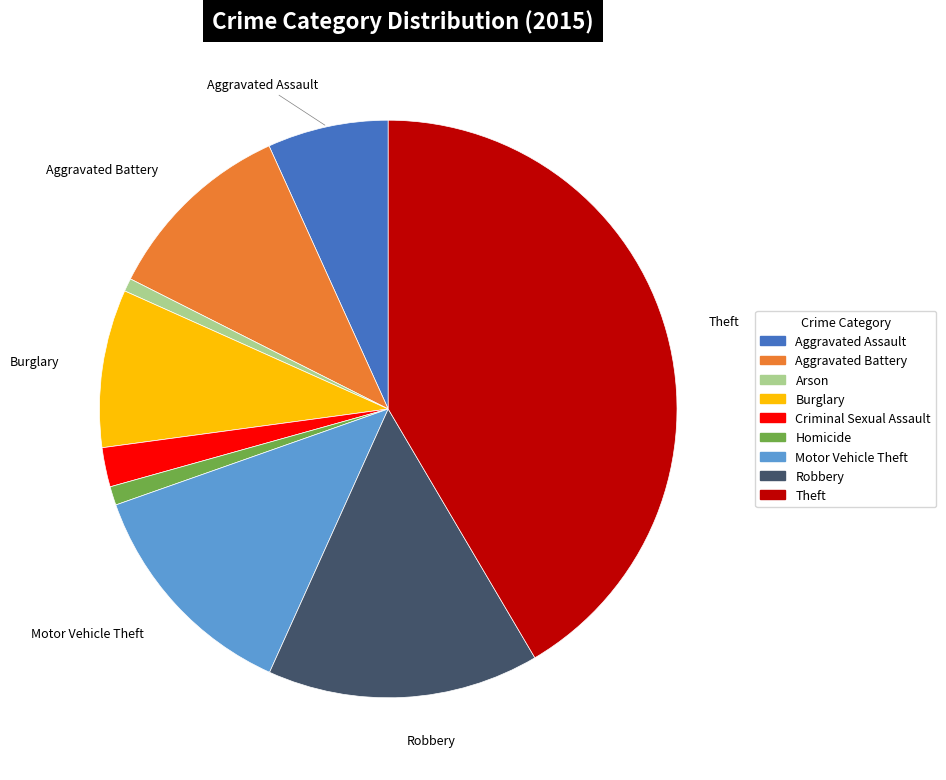

Which category has the biggest portion of the pie?

Theft